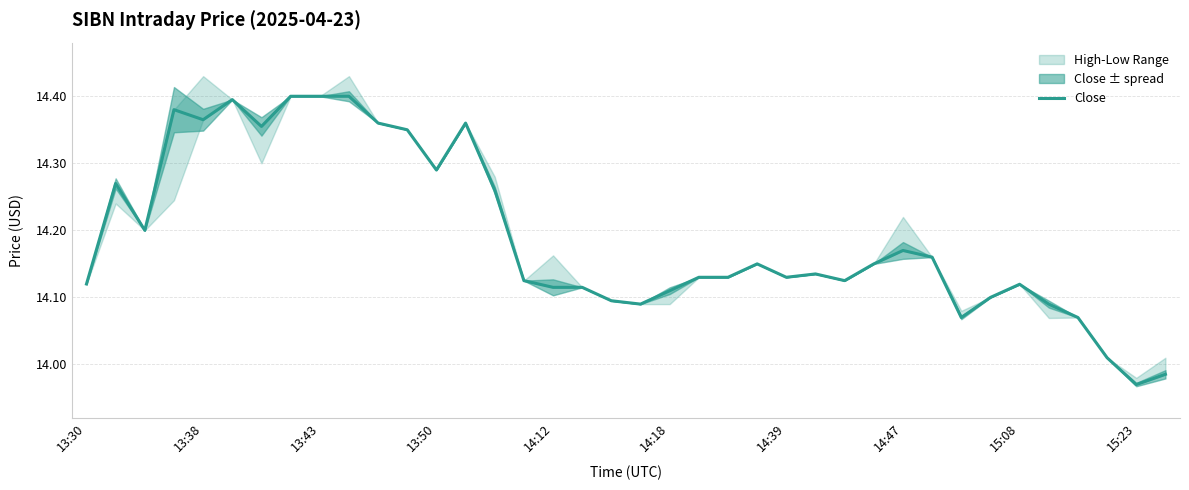

Does the chart have visible grid lines?

Yes